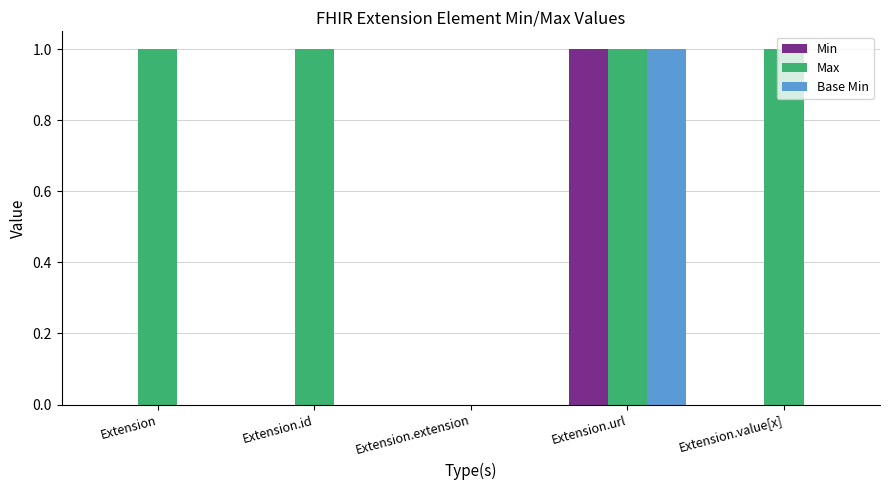

Which series has the largest total across all categories?

Max